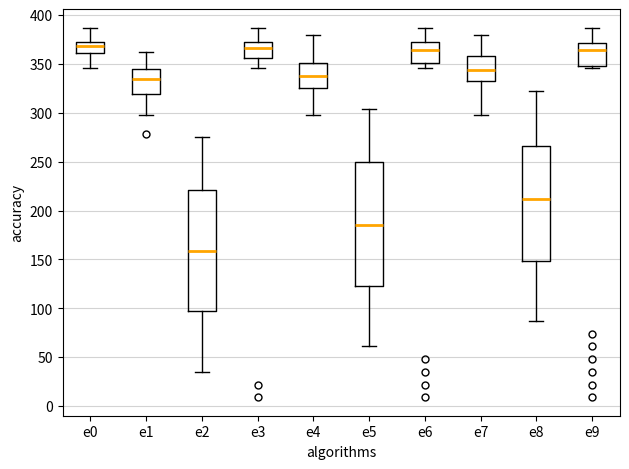

Which box has the lowest median line?

e2